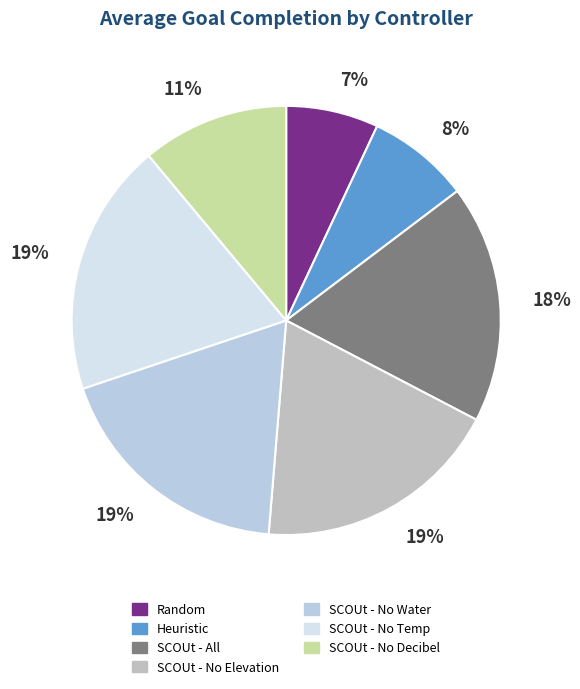

Count the number of slices in the pie.

7